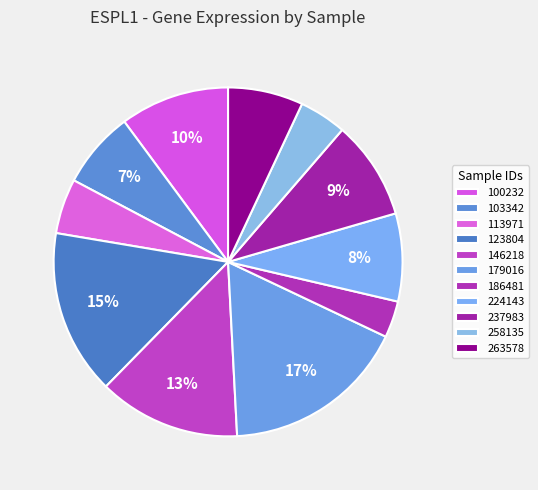

Is there a majority slice in this chart?

No